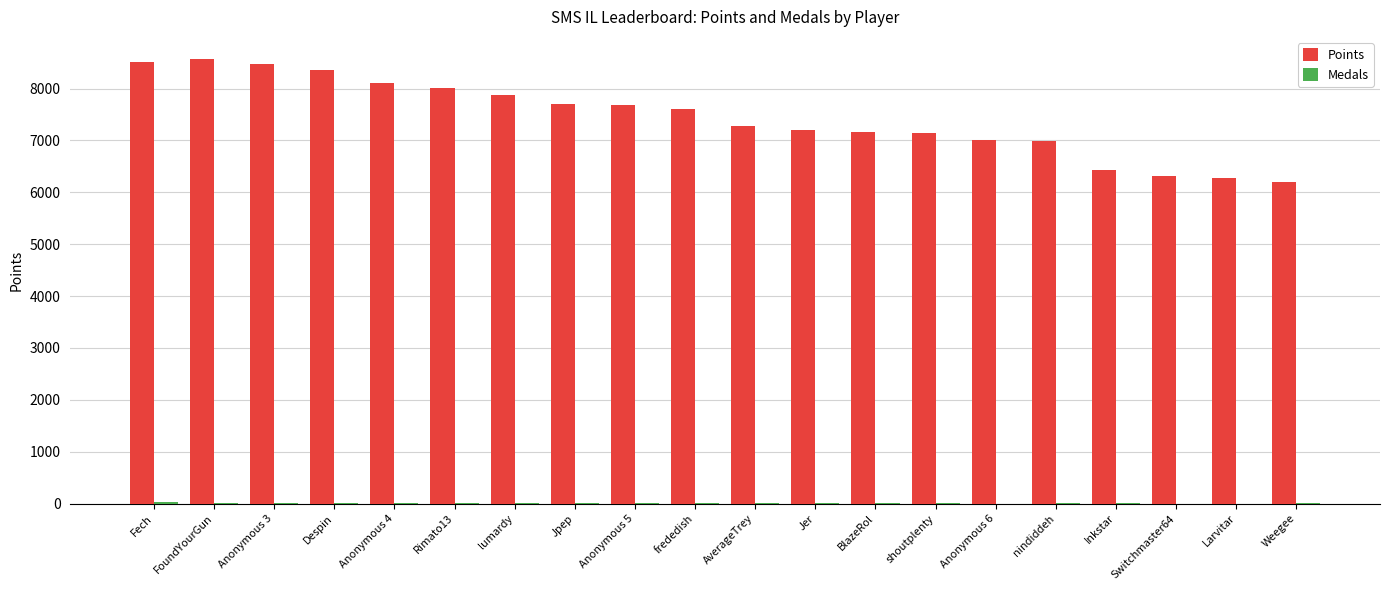

Between Rimato13 and nindiddeh, which series saw the biggest shift?

Points